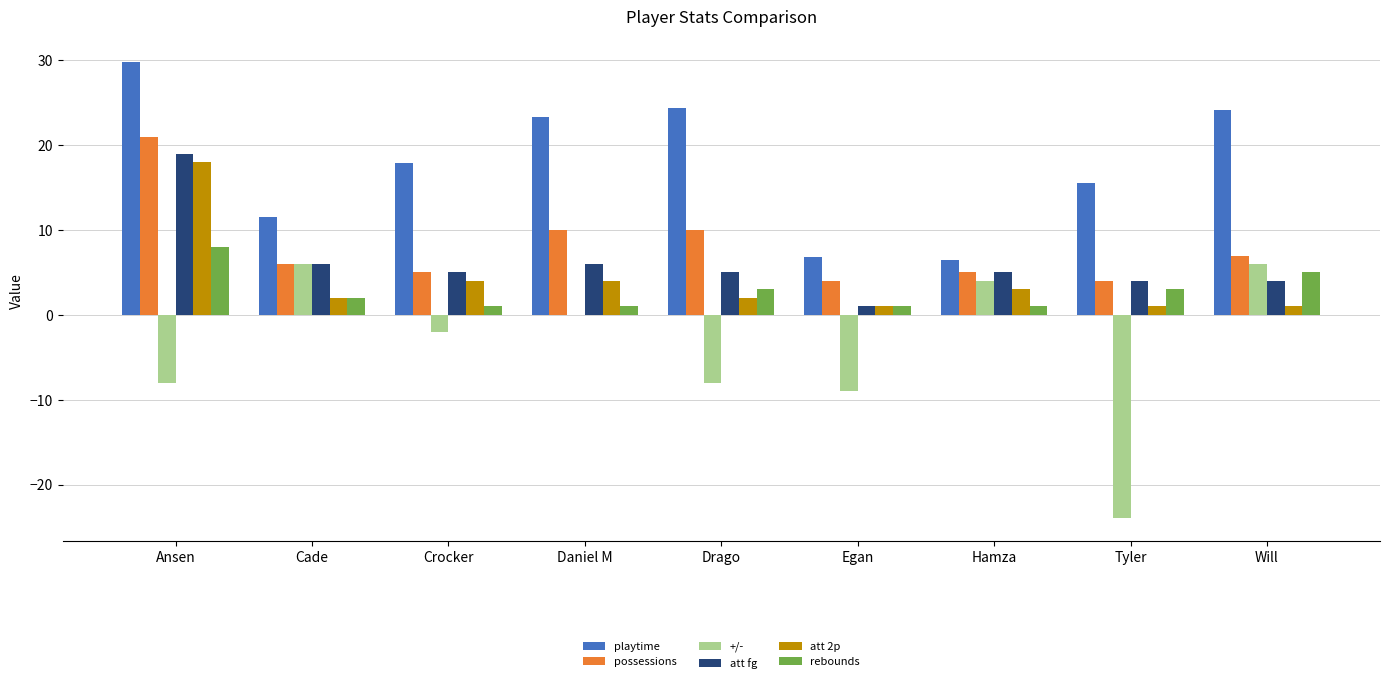

What is the sum of the +/- values at Ansen and Hamza?

-4.0